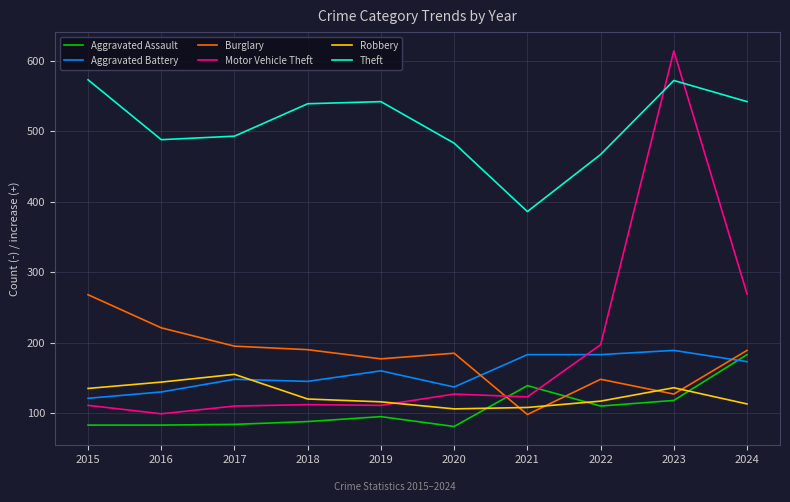

What is the spread (max minus min) of values at 2024?

429